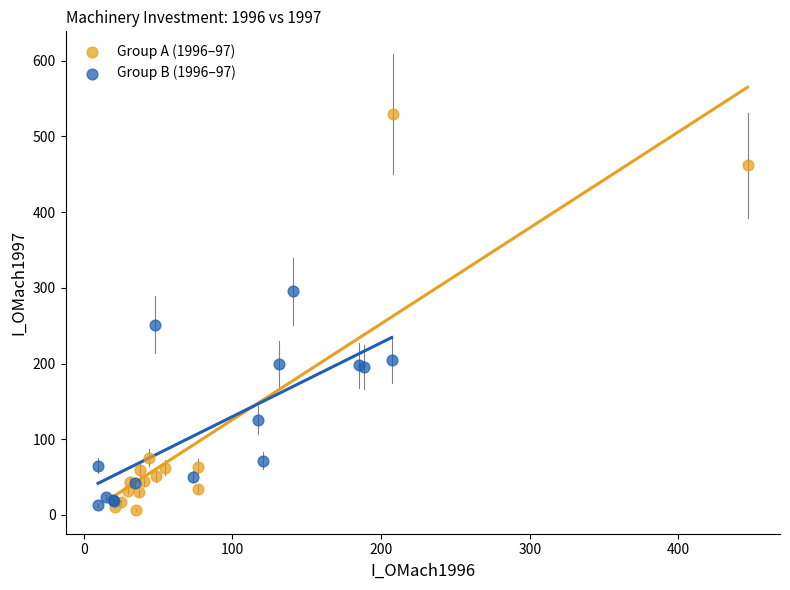

Which series has the widest spread of Y values?

Group A (1996–97)